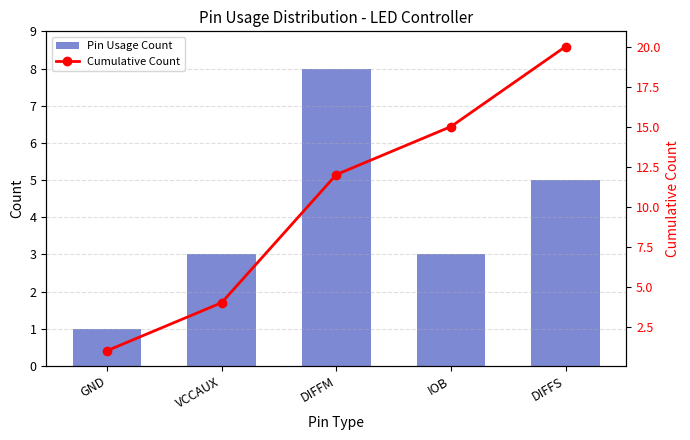

What is the maximum value for Pin Usage Count?

8